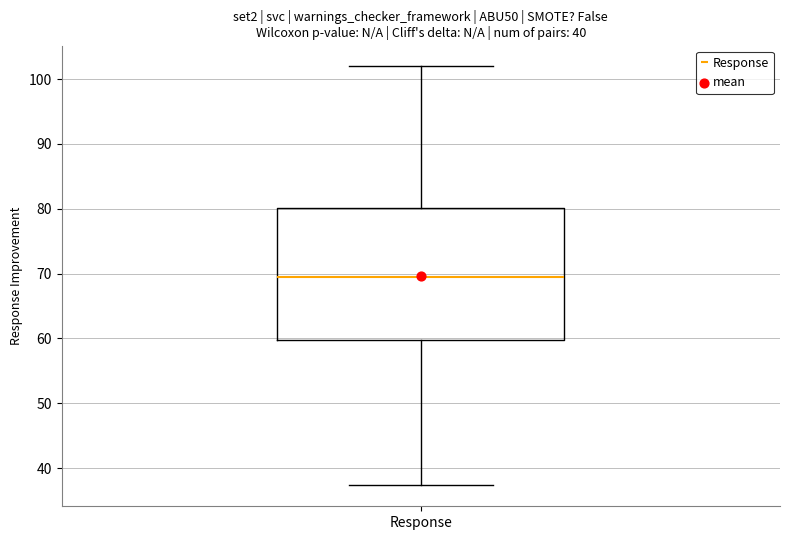

Transcribe this box plot: give where the median line is, the range the box spans, and where the two whiskers end, as read against the y-axis. The values are not printed on the chart, so give them approximately, as read against the axis.

median 70, box 60 to 80, whiskers 37 to 102